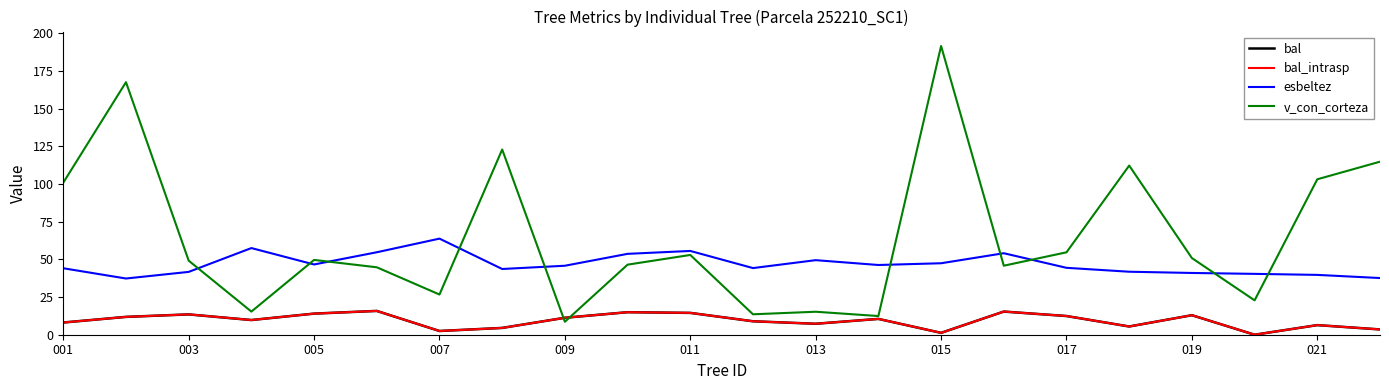

True or false: esbeltez and bal_intrasp intersect in this chart.

False